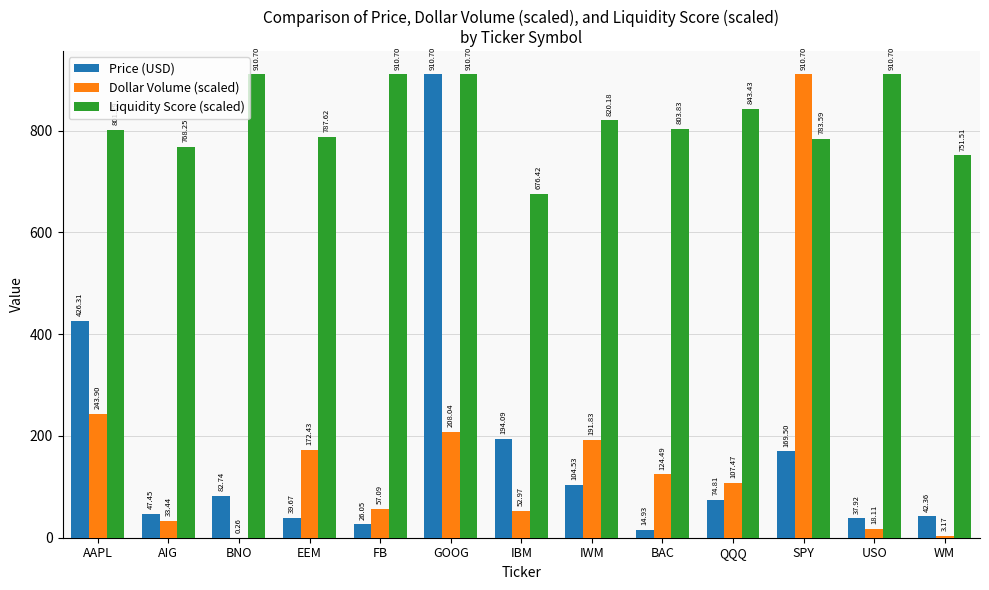

Where is Liquidity Score (scaled) nearest to the value 793?

EEM